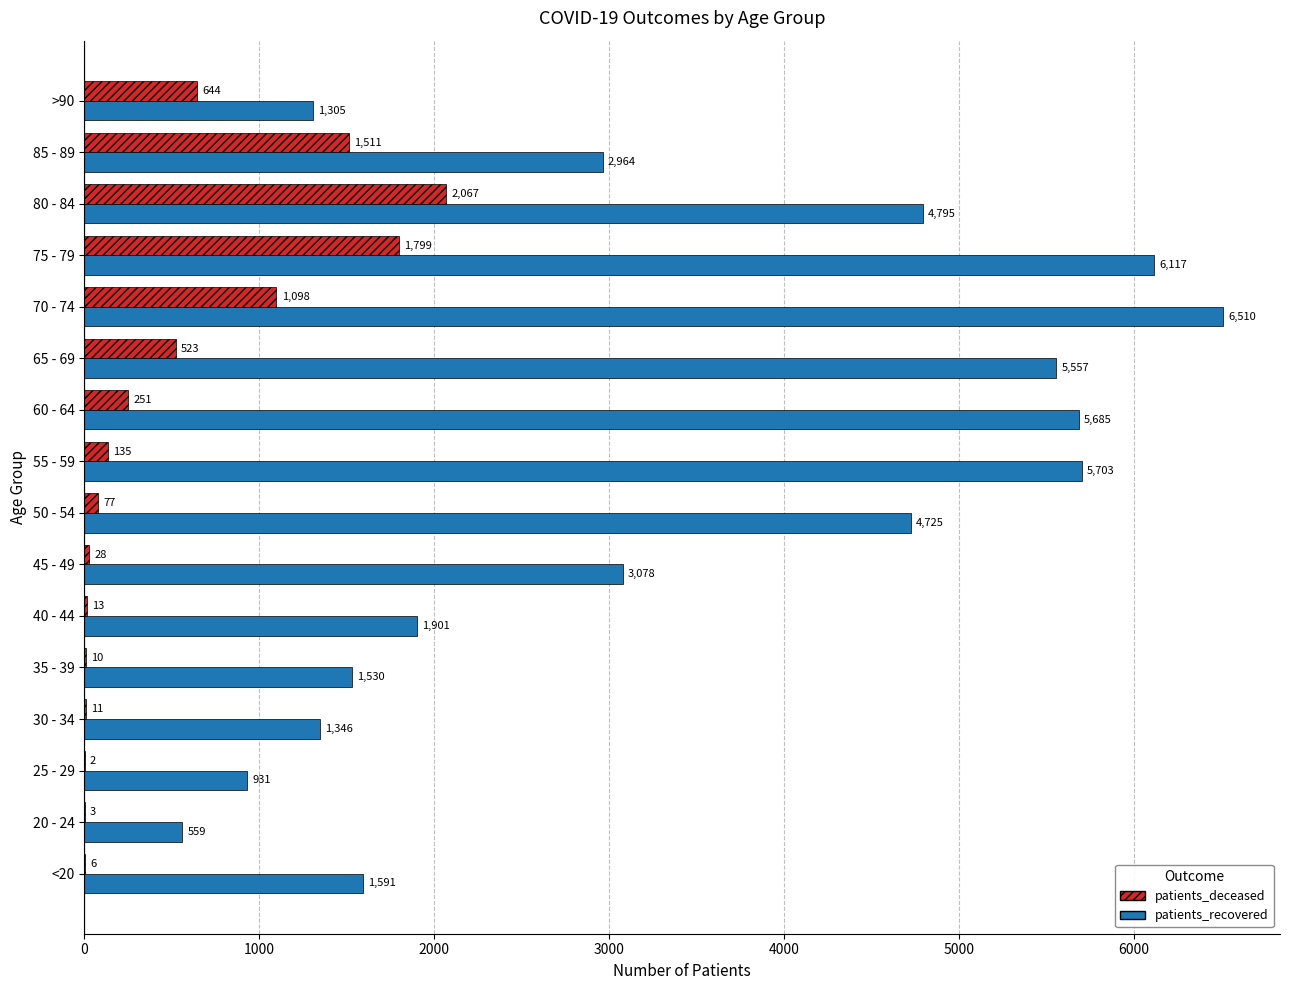

Where is patients_deceased nearest to the value 1034?

70 - 74